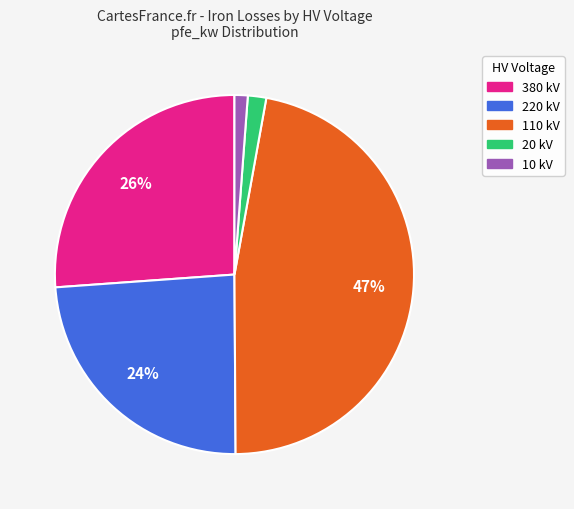

Does any single category account for the majority?

No